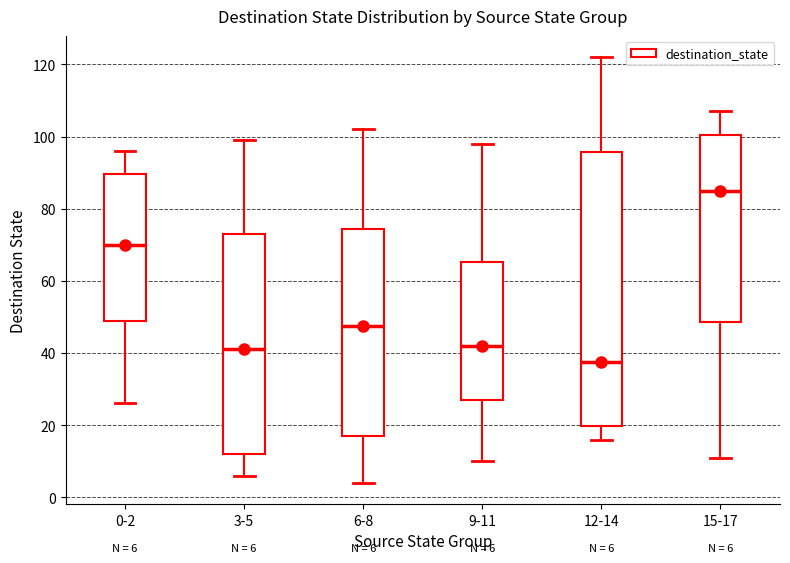

Which box has the highest median line?

15-17